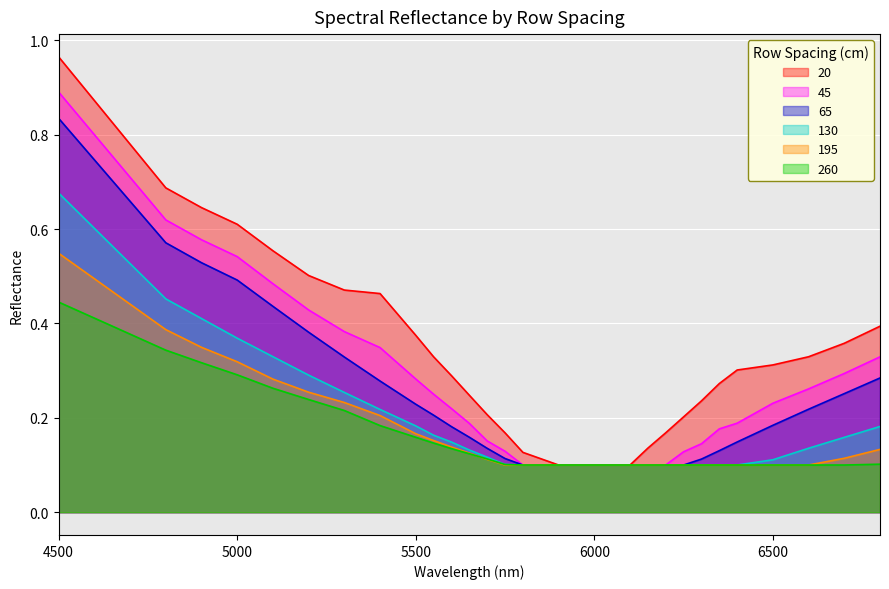

What is the difference between the maximum and minimum values in the 130 series?

0.6